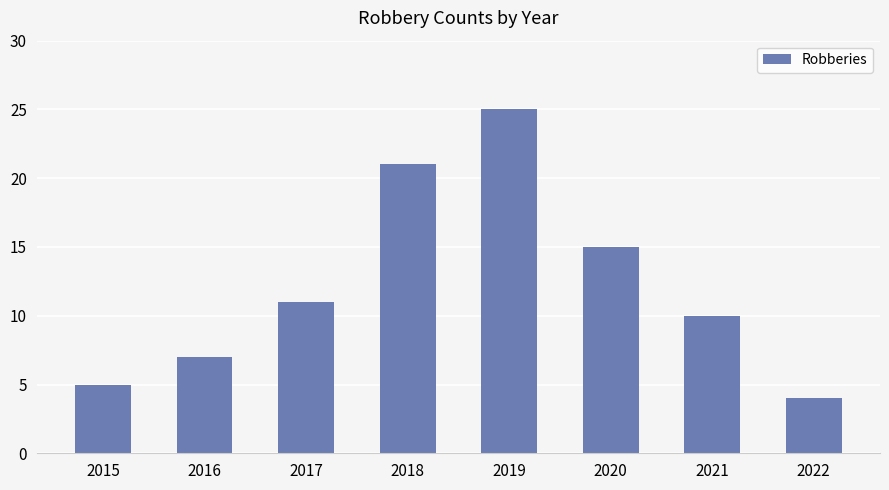

Which has a higher value, 2016 or 2019?

2019